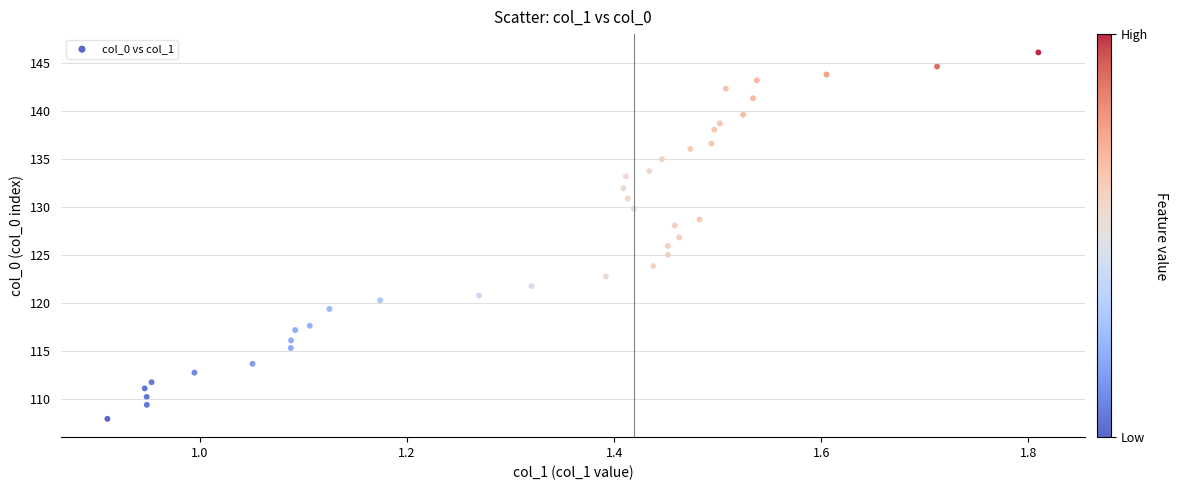

What is the range of Y values (max minus min)?

38.2